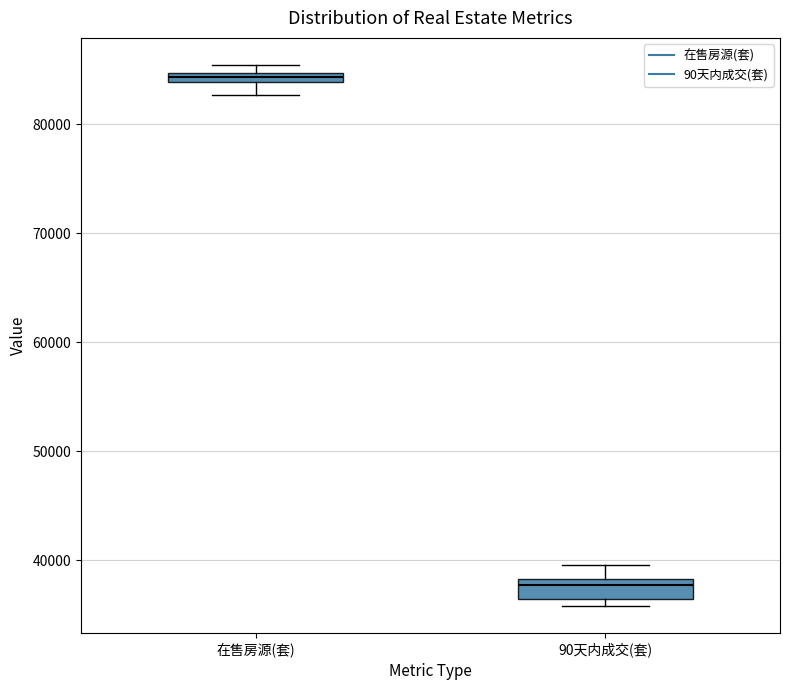

Comparing the boxes themselves (not the whiskers), which one is the tallest?

90天内成交(套)